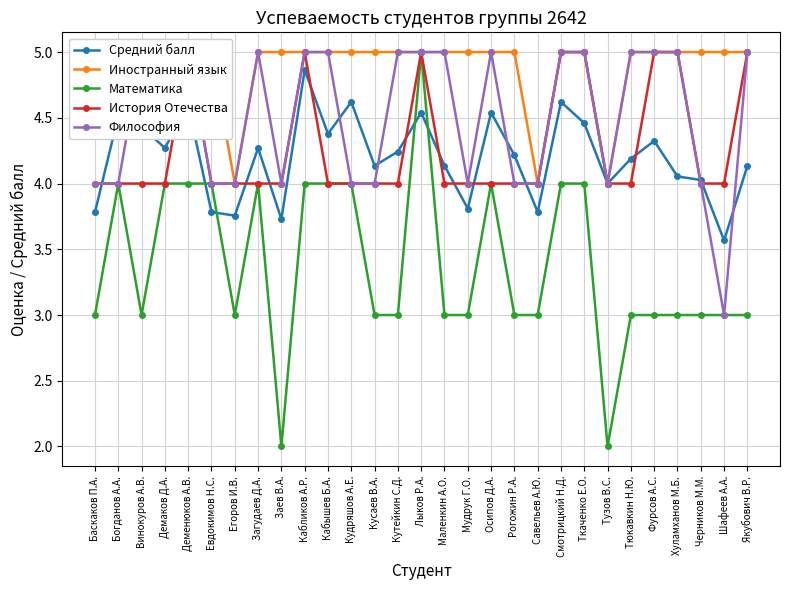

True or false: Математика and Философия intersect in this chart.

False